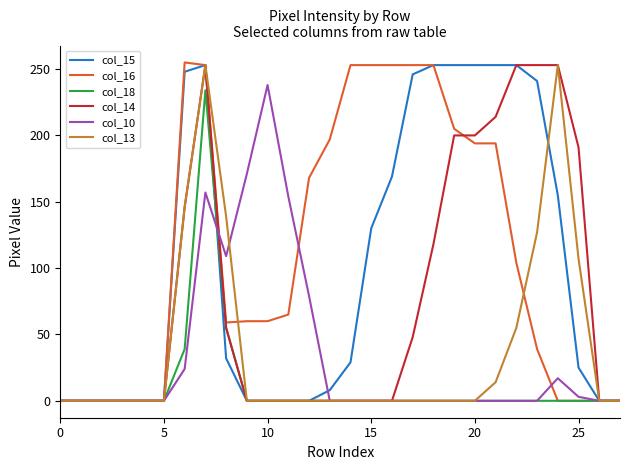

What is the greatest value displayed?

255